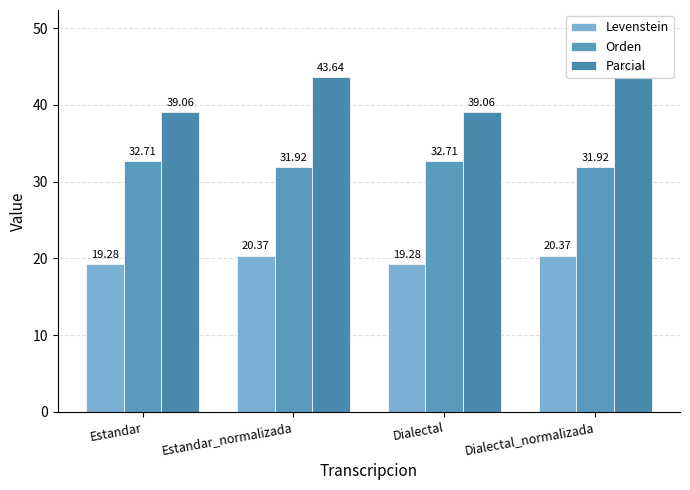

The value of Levenstein at Estandar is 25.3. True or false?

False